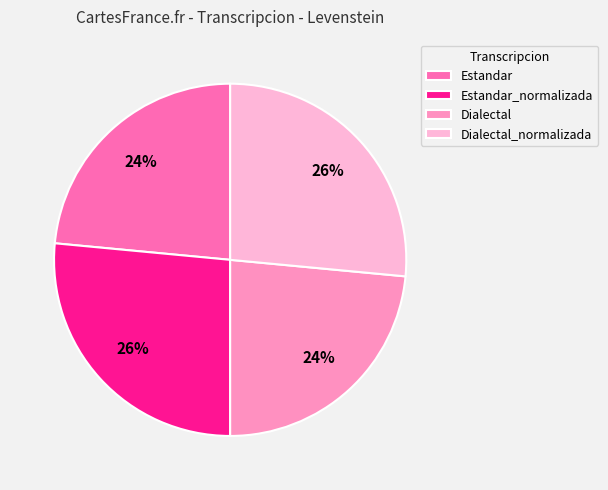

The Dialectal_normalizada slice represents 17% of the pie. True or false?

False